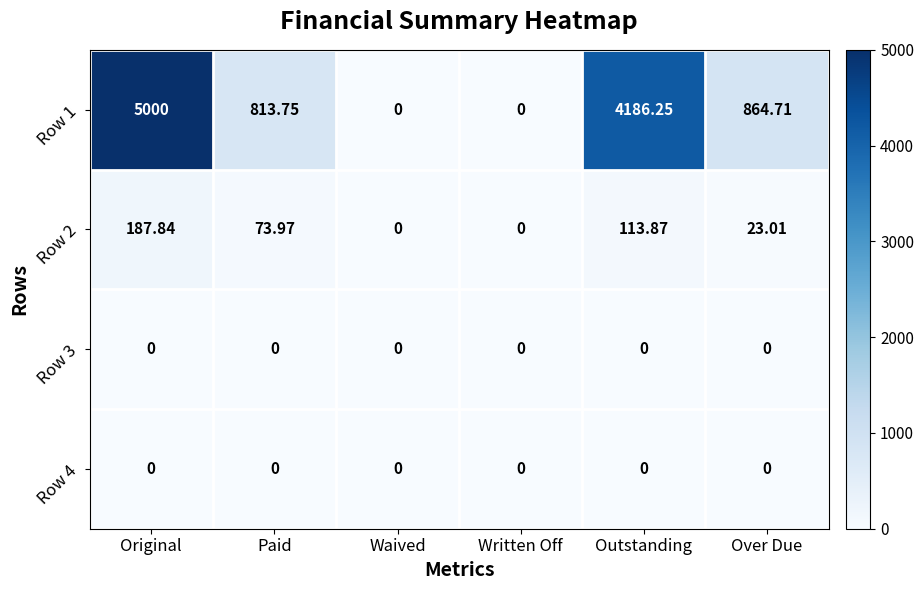

At which category is the sum across all series the highest?

Original